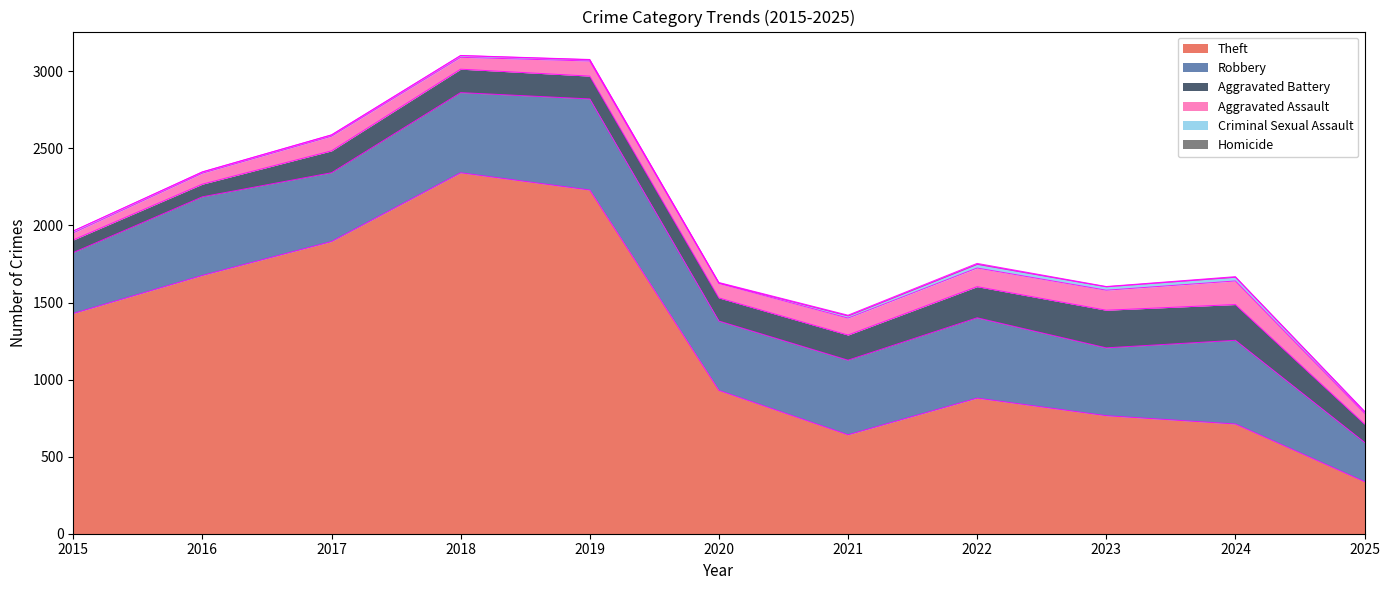

Which series has the largest total across all categories?

Theft